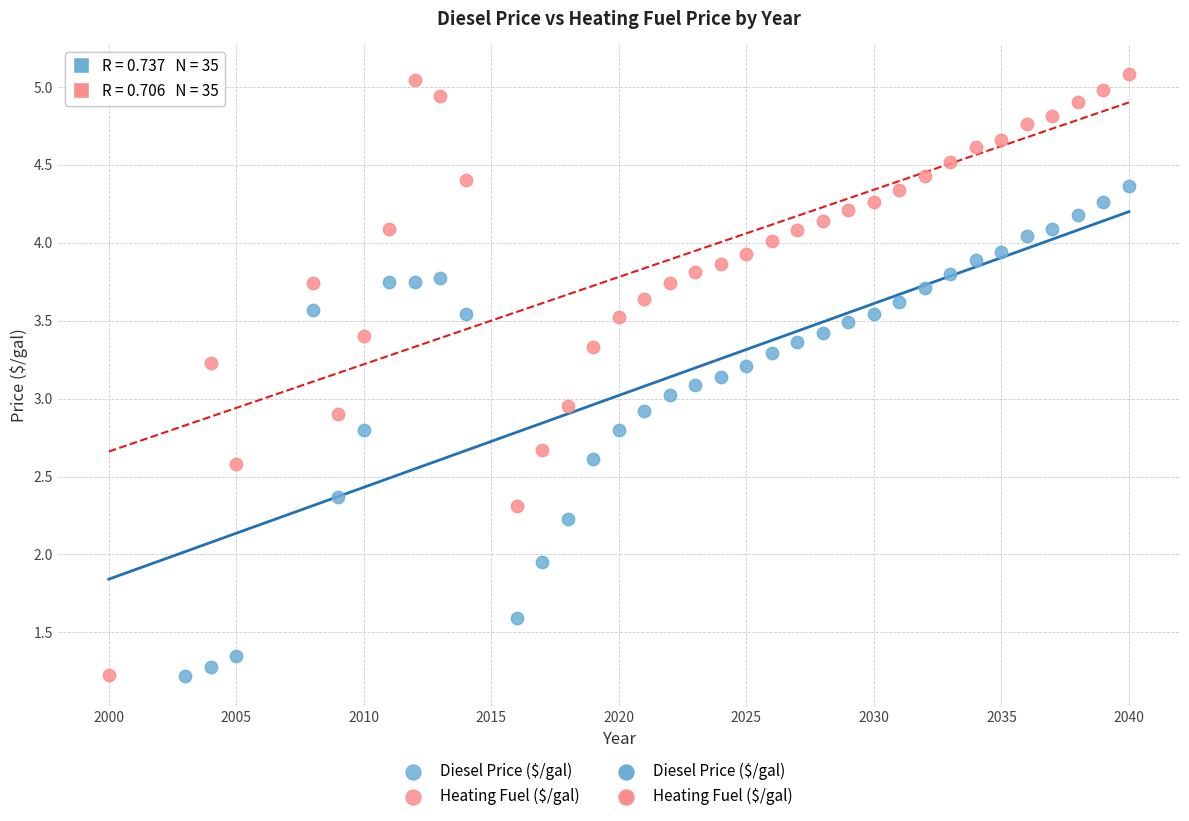

Which series contains the highest Y value?

Heating Fuel ($/gal)